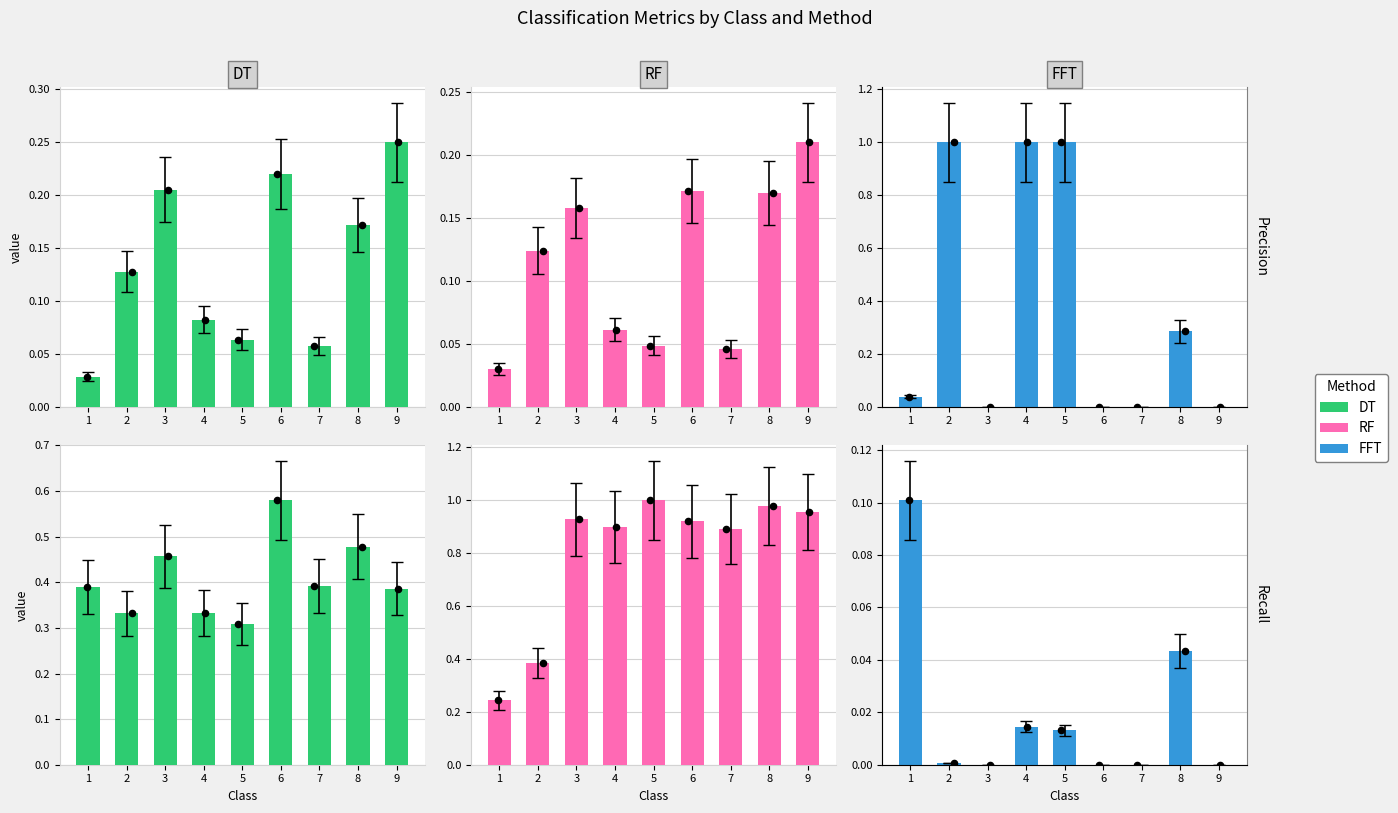

Which series has the largest Y range (max minus min)?

RF